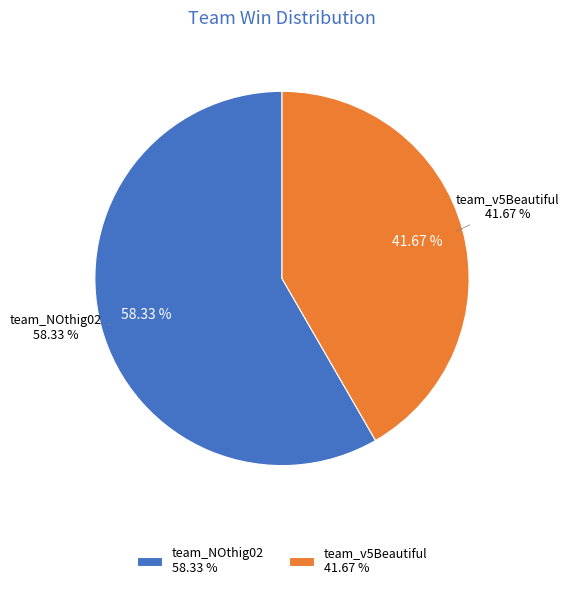

What is the change in value from team_NOthig02 to team_v5Beautiful?

-2